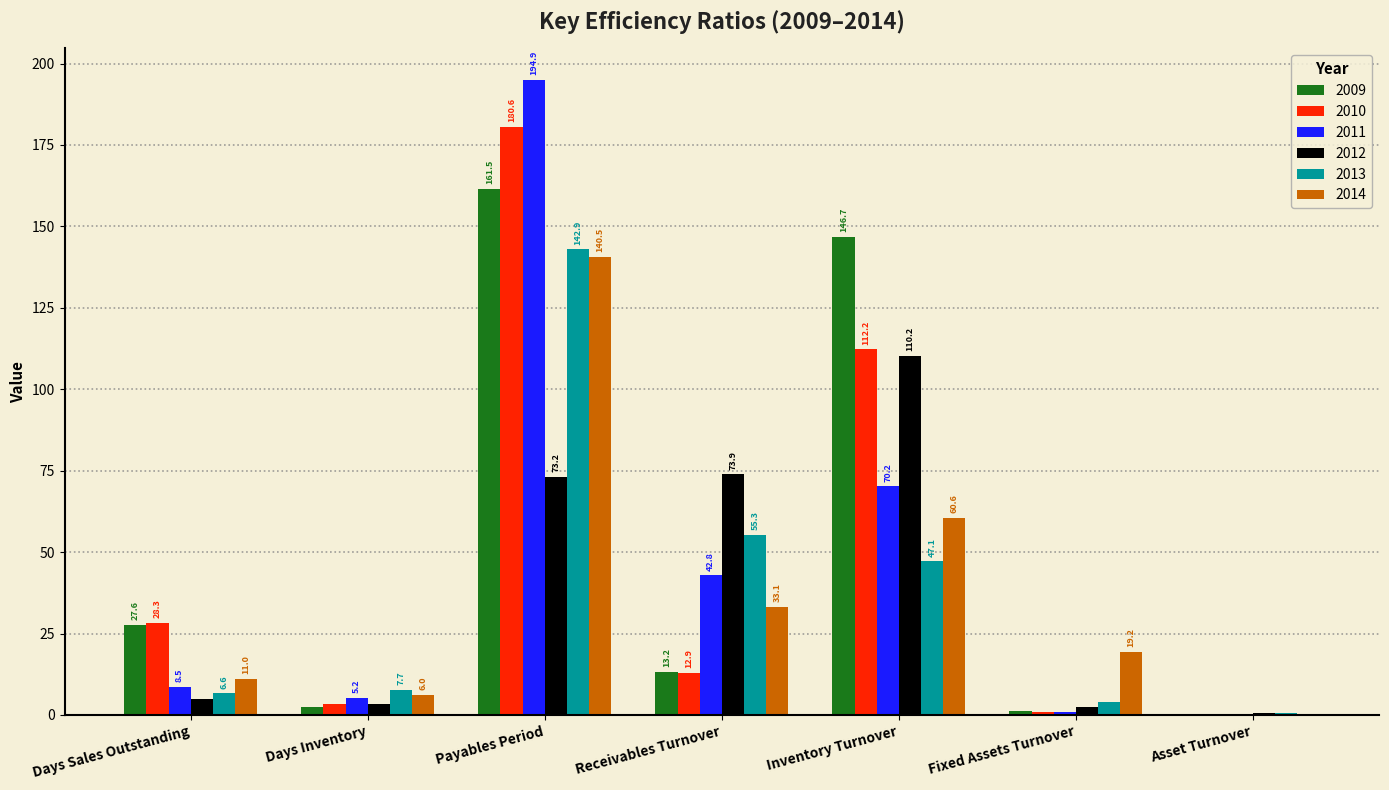

What is the greatest value displayed?

194.9